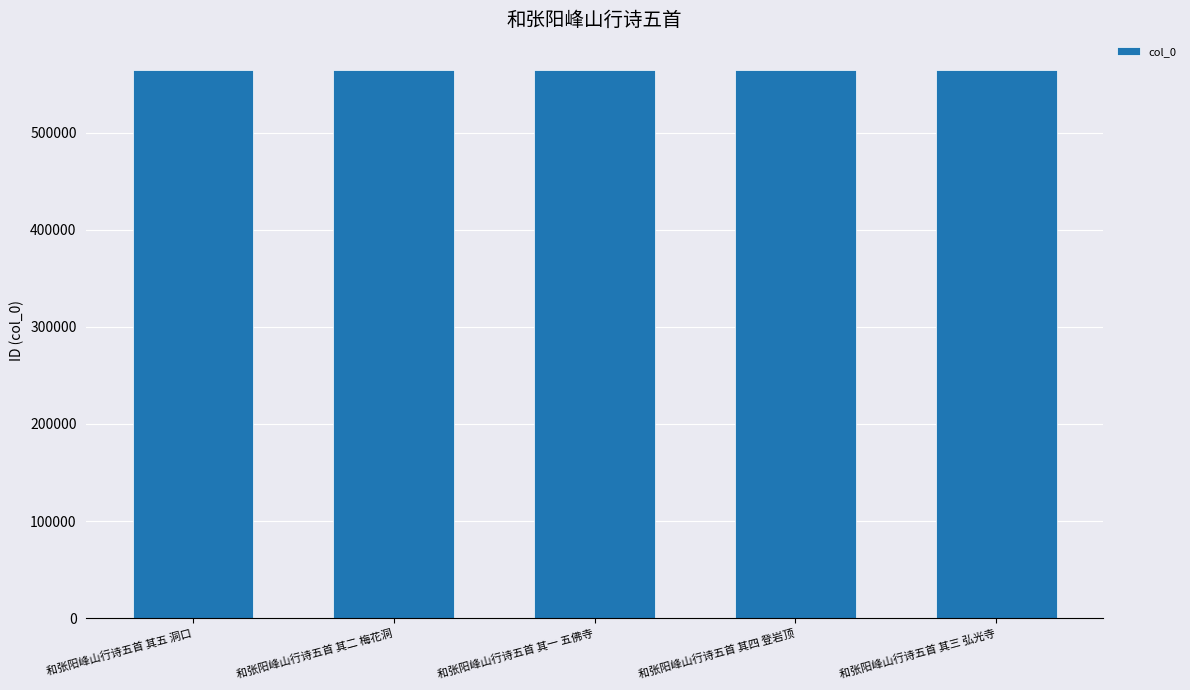

What is the difference between the maximum and minimum values?

4